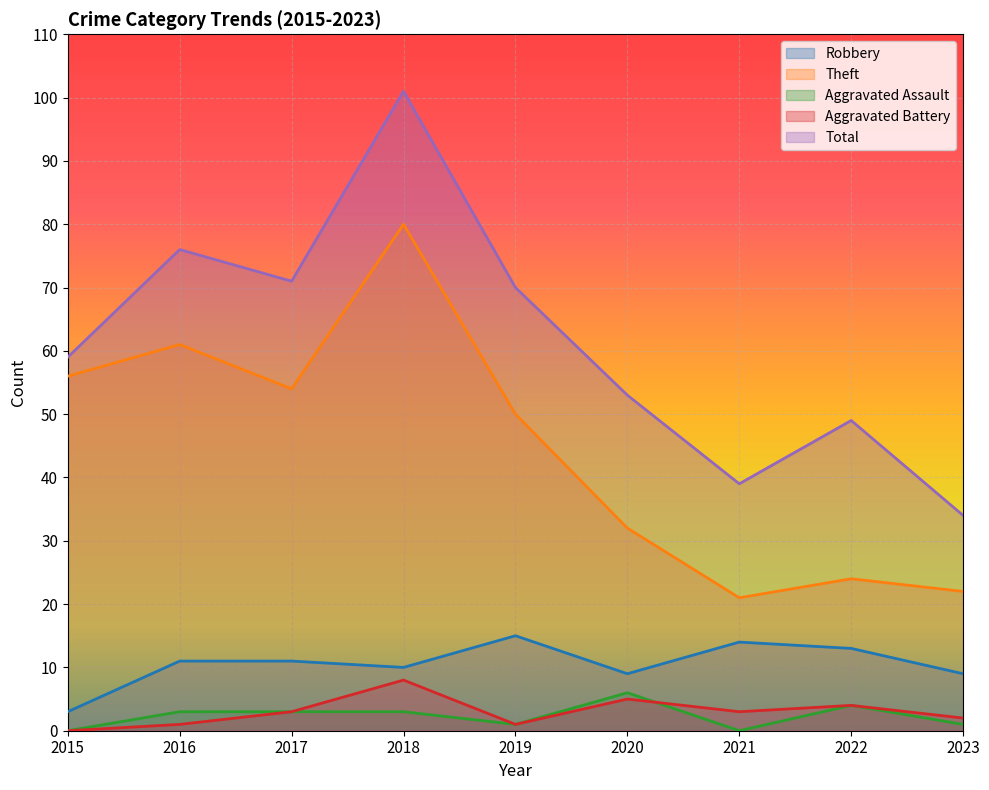

What is the total value across all series at 2015?

118